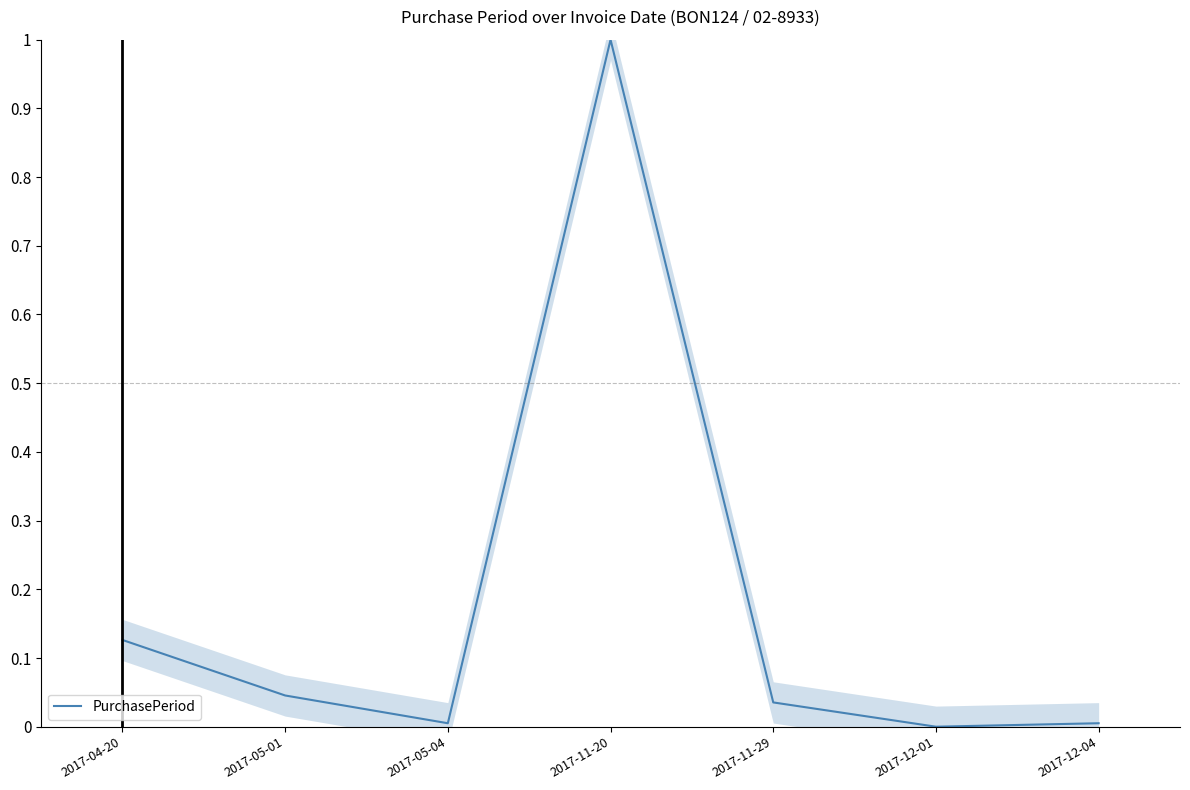

What is the label of the 5th point from the right?

2017-05-04